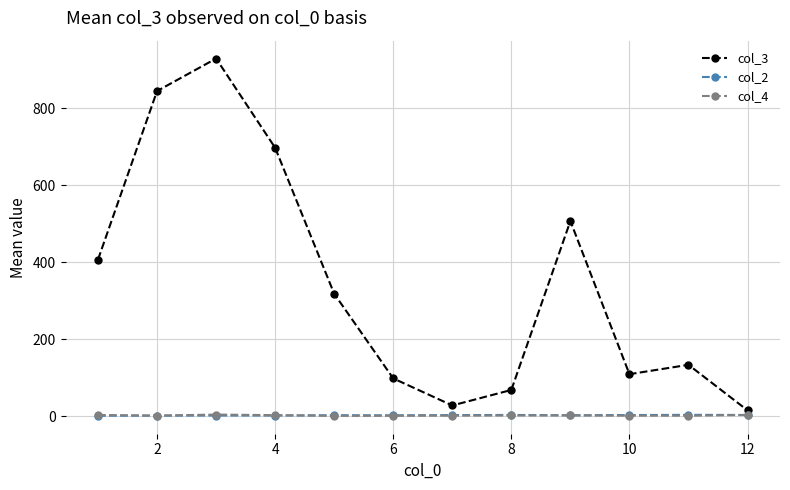

What are all the series names shown in the legend?

col_3, col_2, col_4